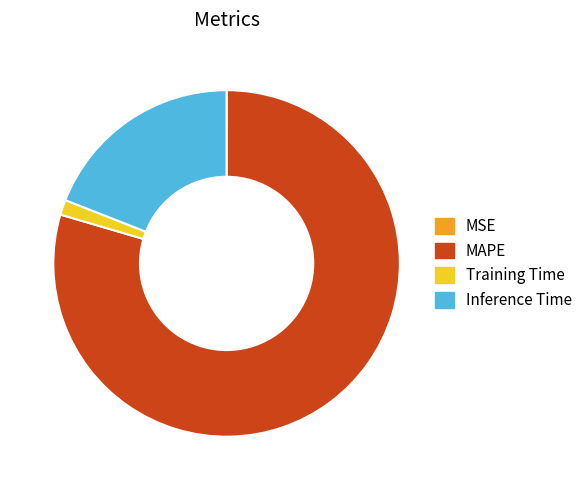

True or false: Training Time accounts for 1% of the total.

True